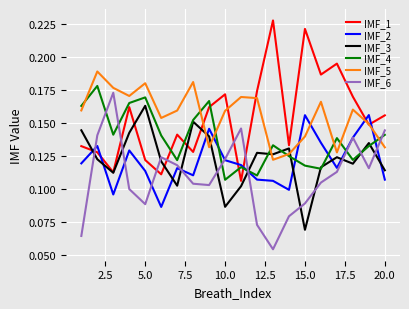

Which series ends up on top after the final intersection of IMF_1 and IMF_6?

IMF_1